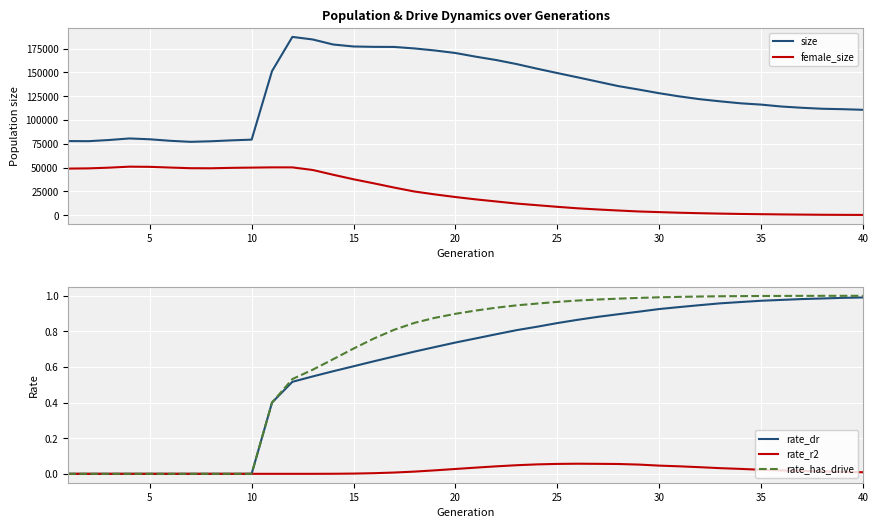

How many interior local valleys does the size series have?

2